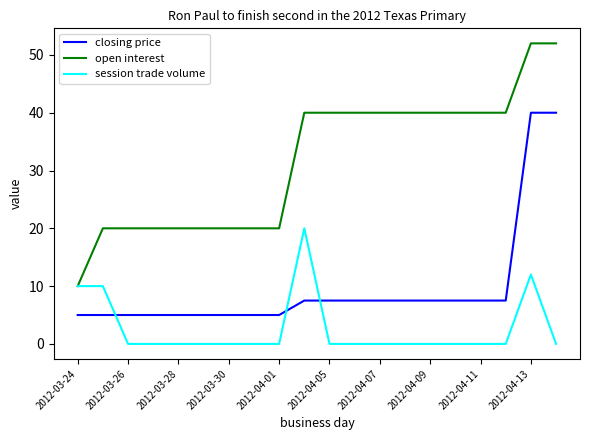

What are all the series names shown in the legend?

closing price, open interest, session trade volume